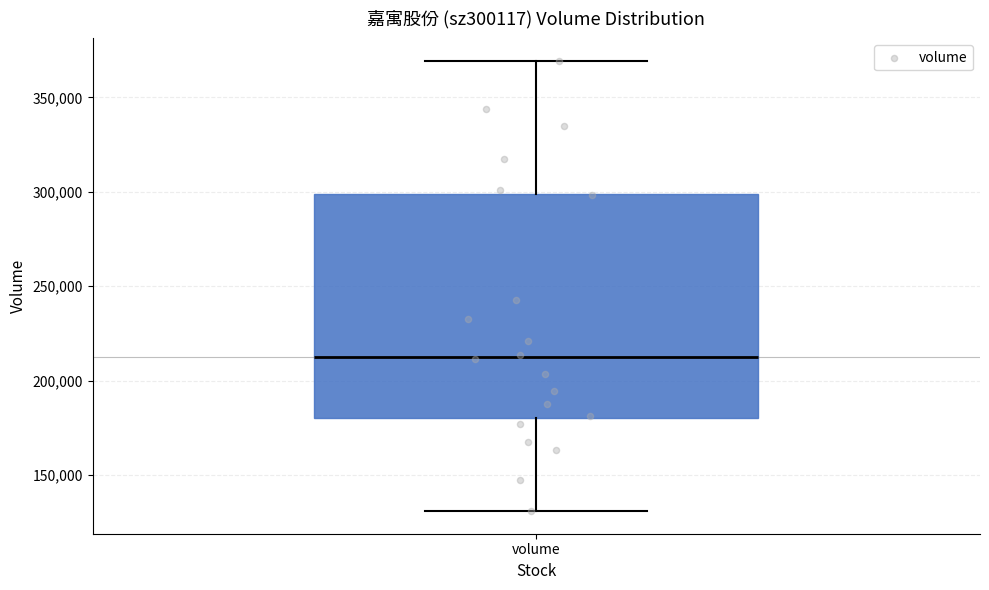

Read this box plot against the y-axis: the position of the median line, the range covered by the box, and the ends of both whiskers. The values are not printed on the chart, so give them approximately, as read against the axis.

median 215000, box 180000 to 300000, whiskers 130000 to 370000